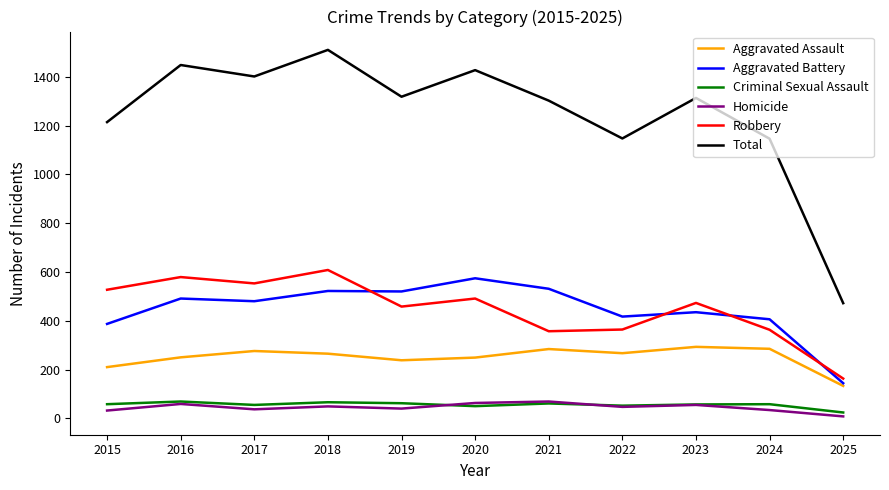

The value of Criminal Sexual Assault at 2022 is 52. True or false?

True